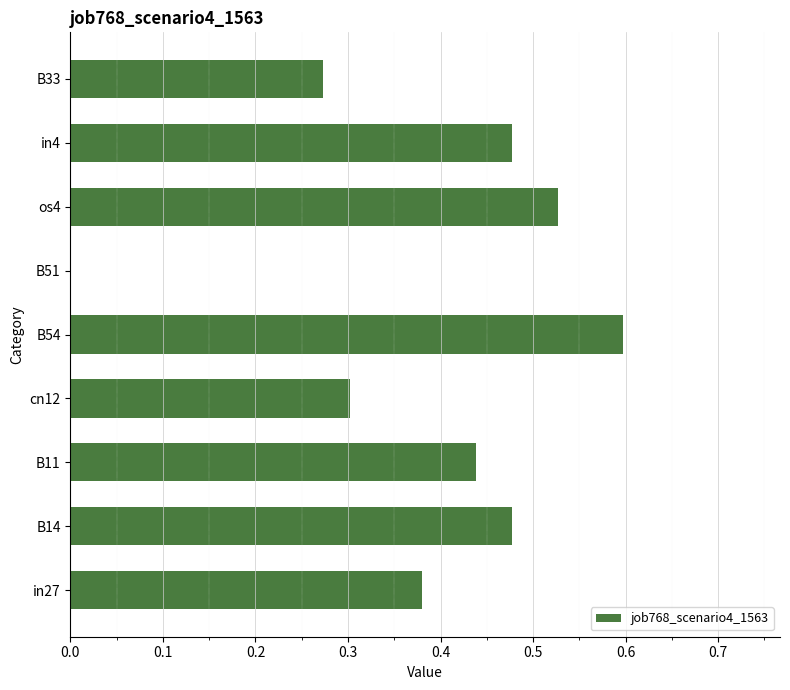

What is the maximum value shown in the chart?

0.6